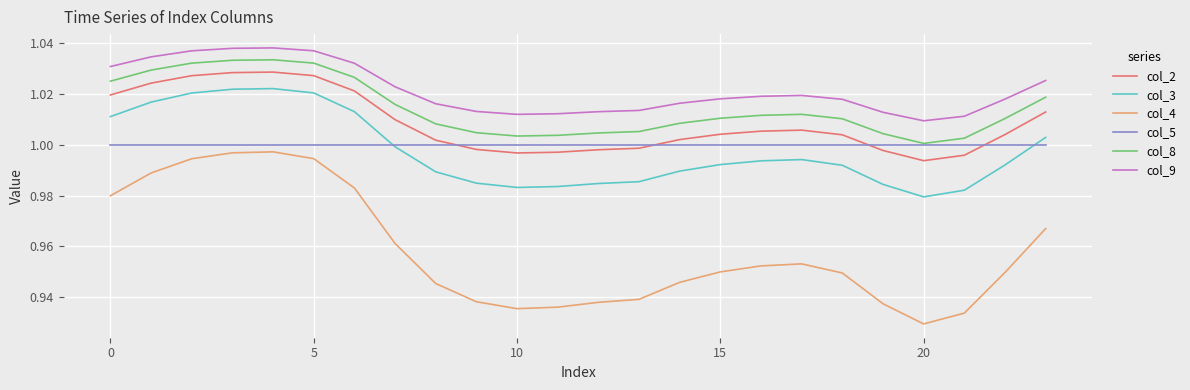

Which series has the largest range (max minus min)?

col_4